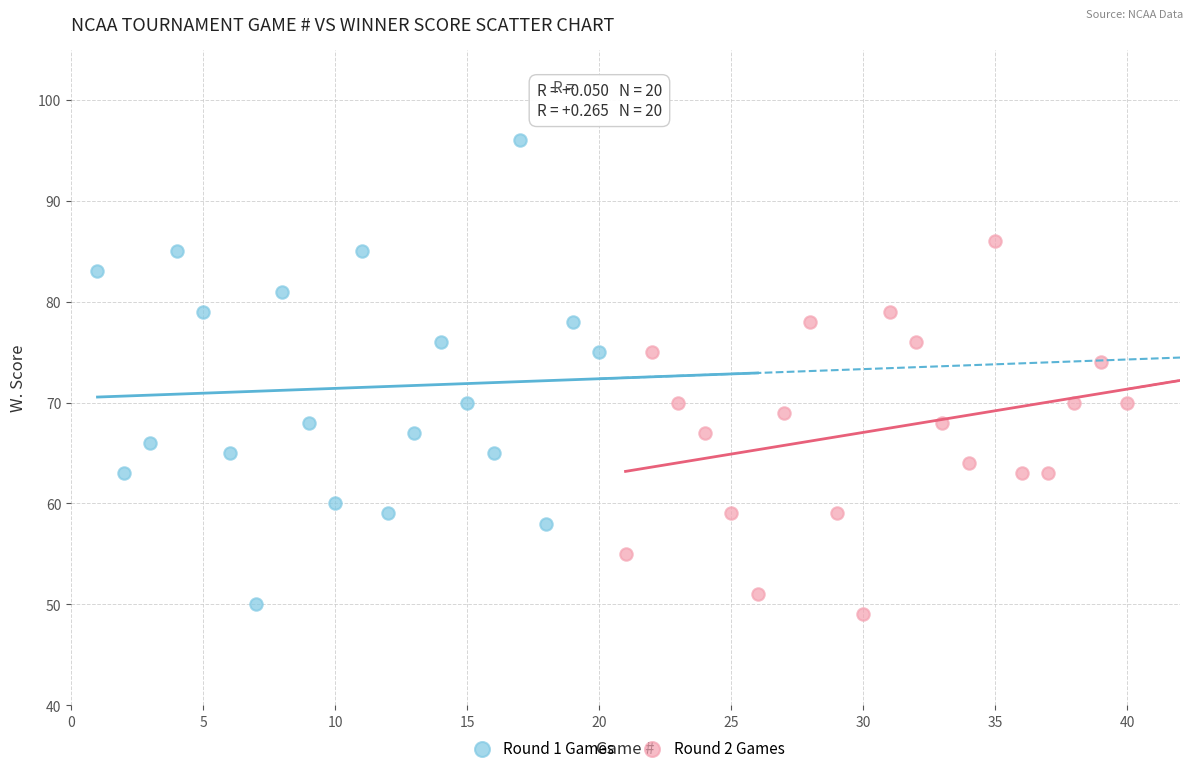

Which series reaches the minimum Y coordinate?

Round 2 Games